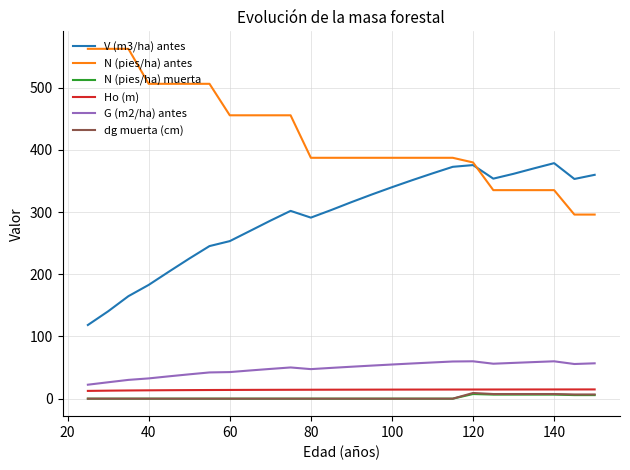

What is the sum of all Ho (m) values?

369.7